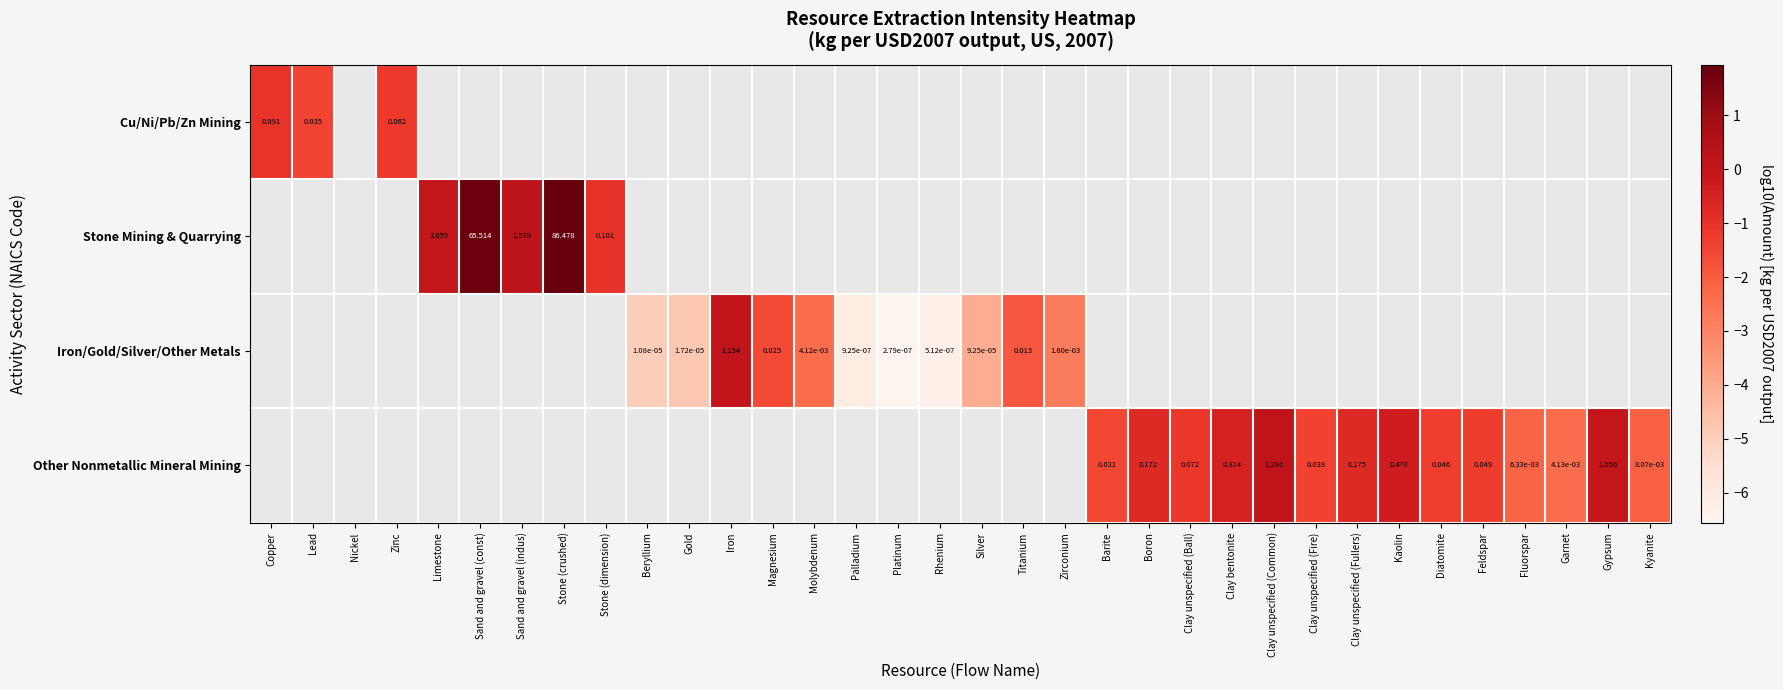

The Iron/Gold/Silver/Other Metals series shows -1.5 at Zirconium. True or false?

False